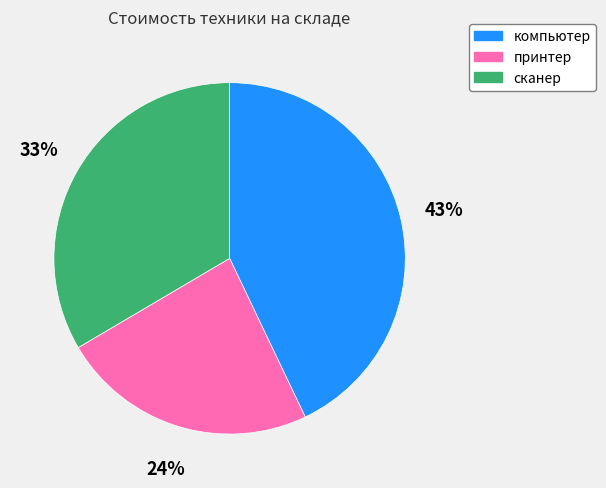

What is the largest slice in the pie chart?

компьютер